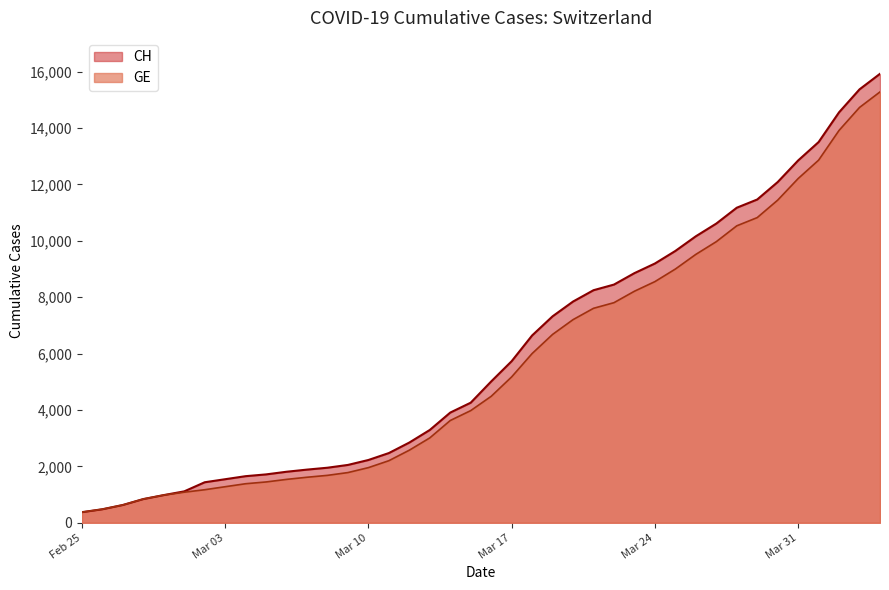

Which series has the largest range (max minus min)?

CH